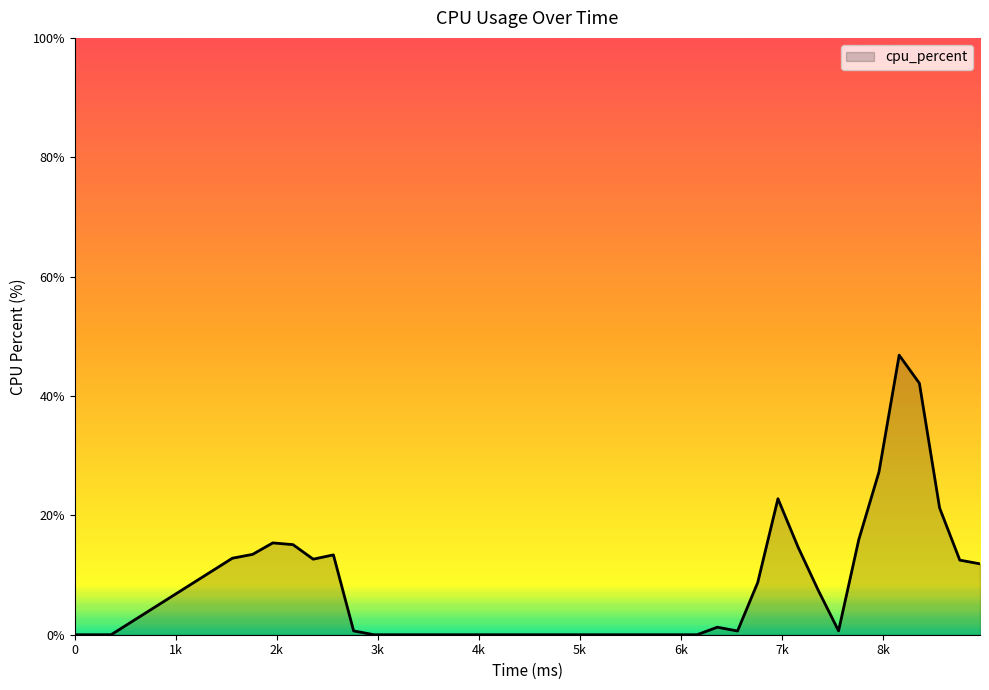

What is the difference between the maximum and minimum values?

46.8